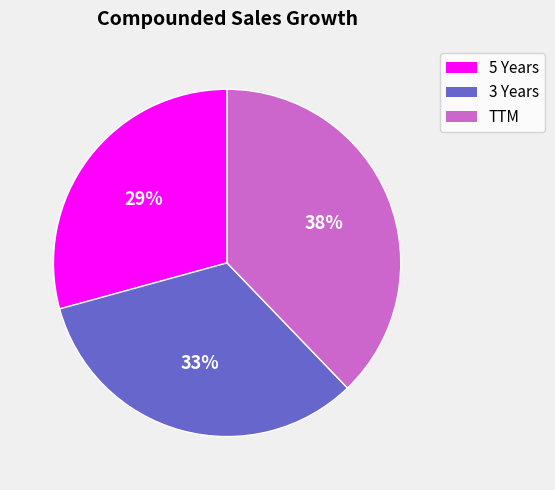

To the nearest percent, what percentage of the pie is TTM?

38%